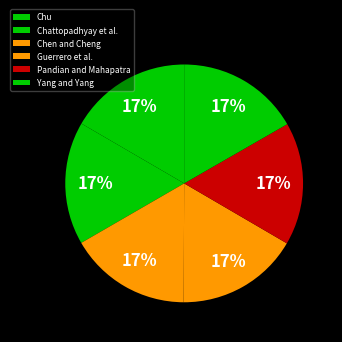

Does Guerrero et al. account for over 50% of the chart?

No